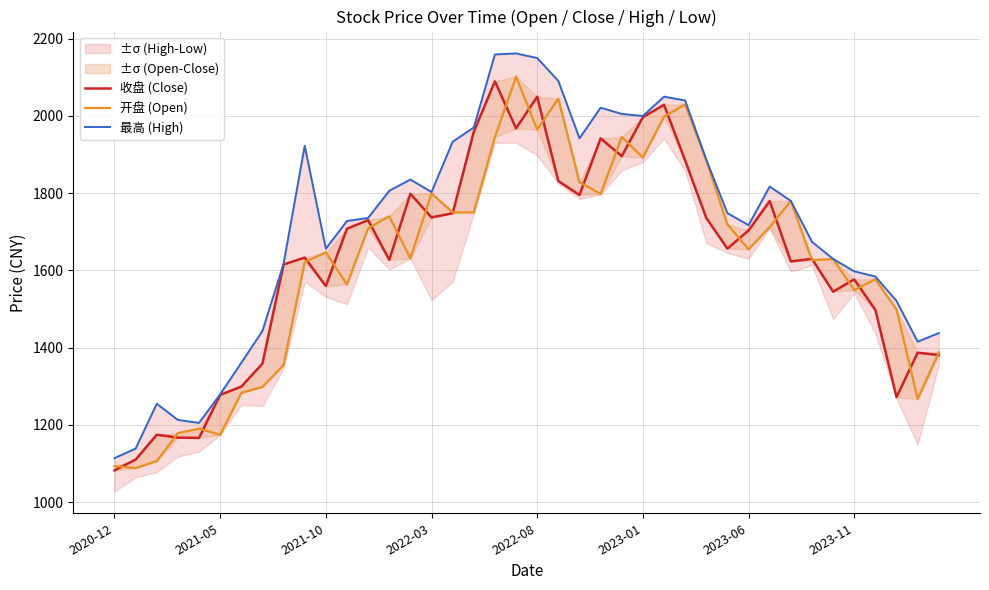

What is the difference between the 开盘 (Open) values at 25 and 33?

265.8